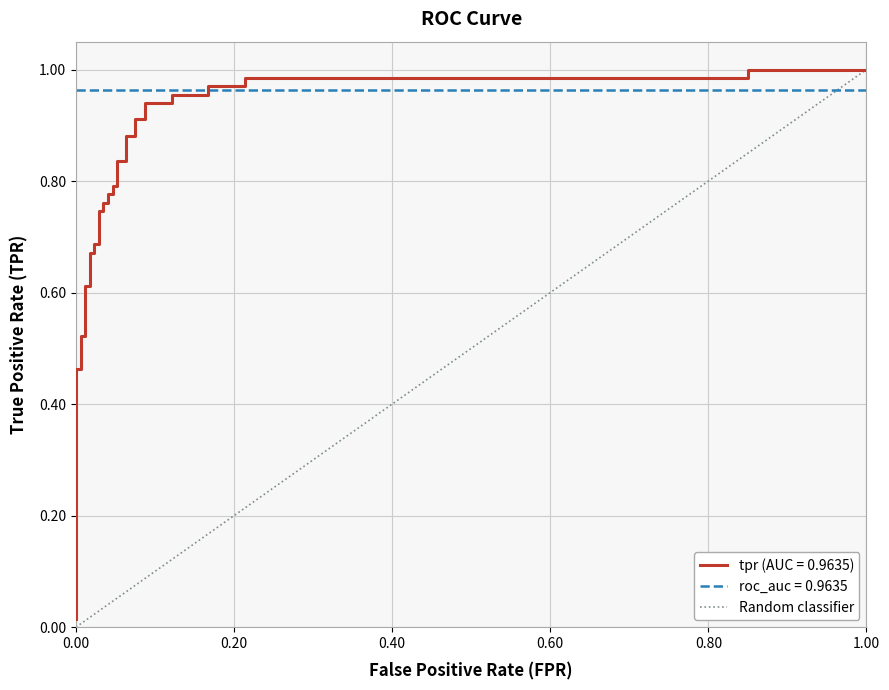

The value at 0.00 is 0. True or false?

True